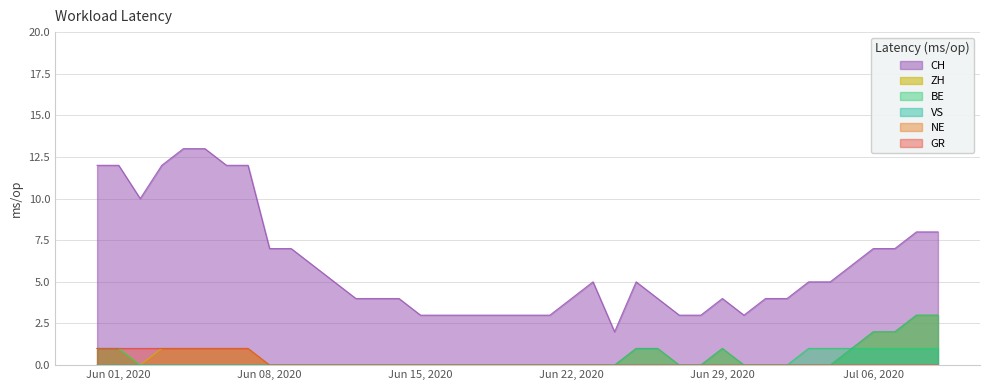

What is the sum of the CH values at 2020-06-03 and 2020-06-14?

16